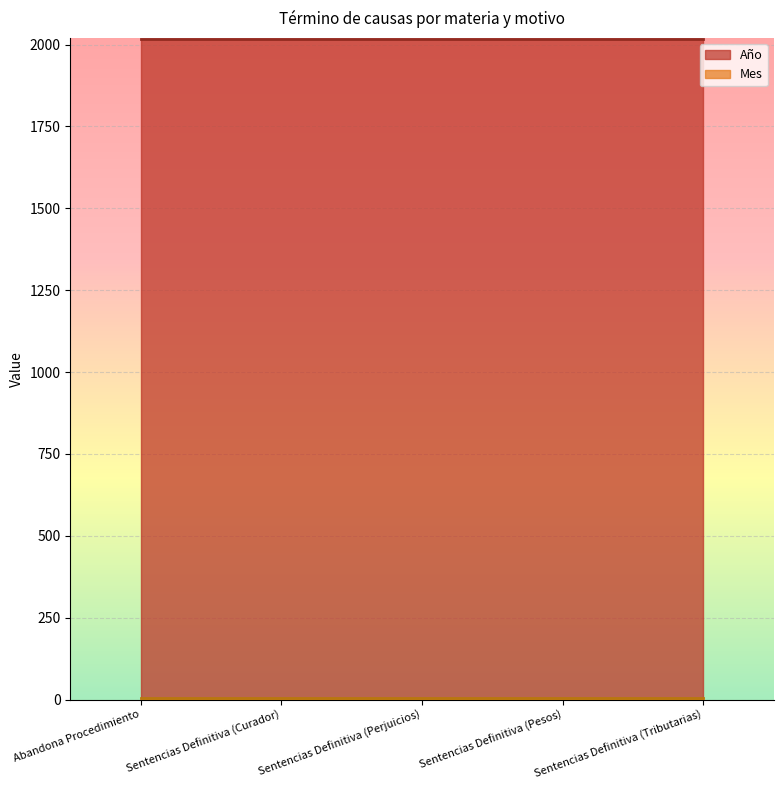

Rank the series at Abandona Procedimiento from highest to lowest value.

Año, Mes